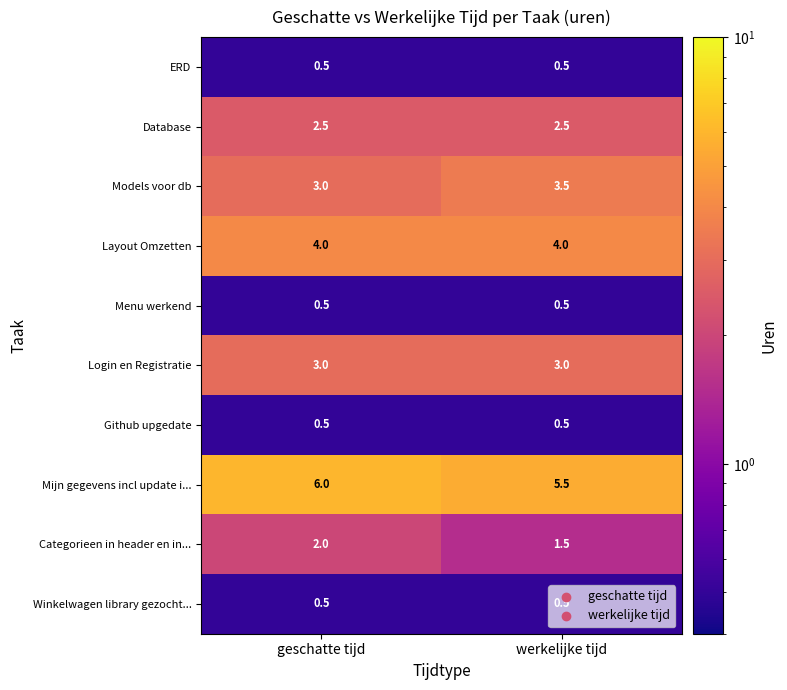

How many data points does each series have?

2